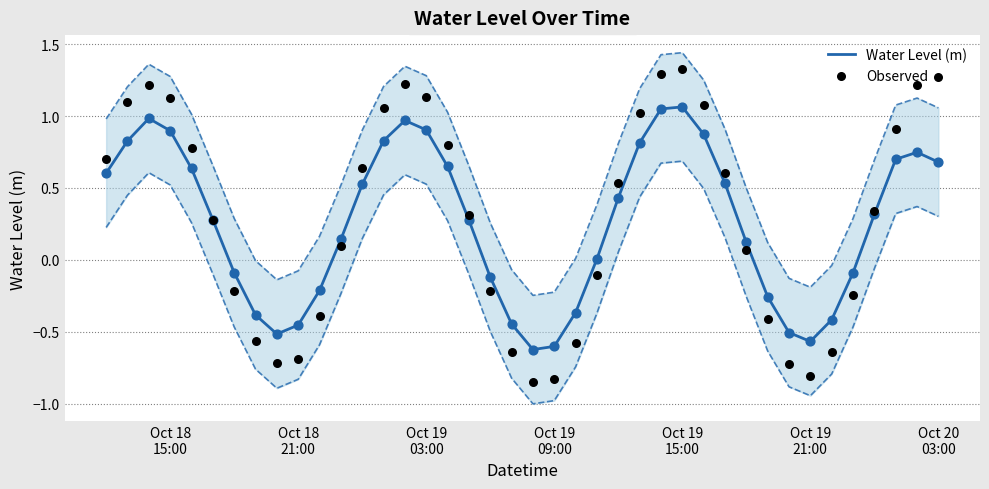

Which series reaches the minimum Y coordinate?

Observed